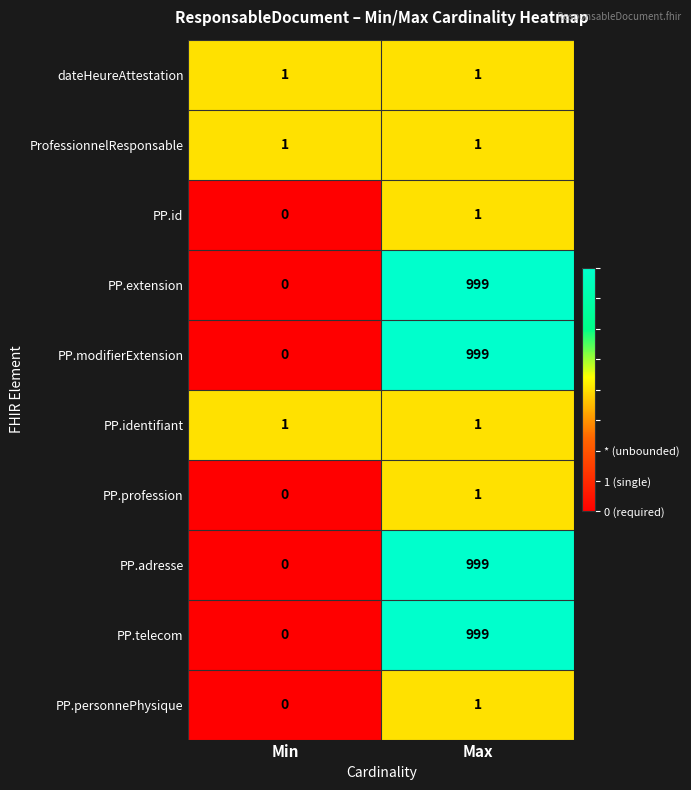

At which category is the sum across all series the highest?

Max